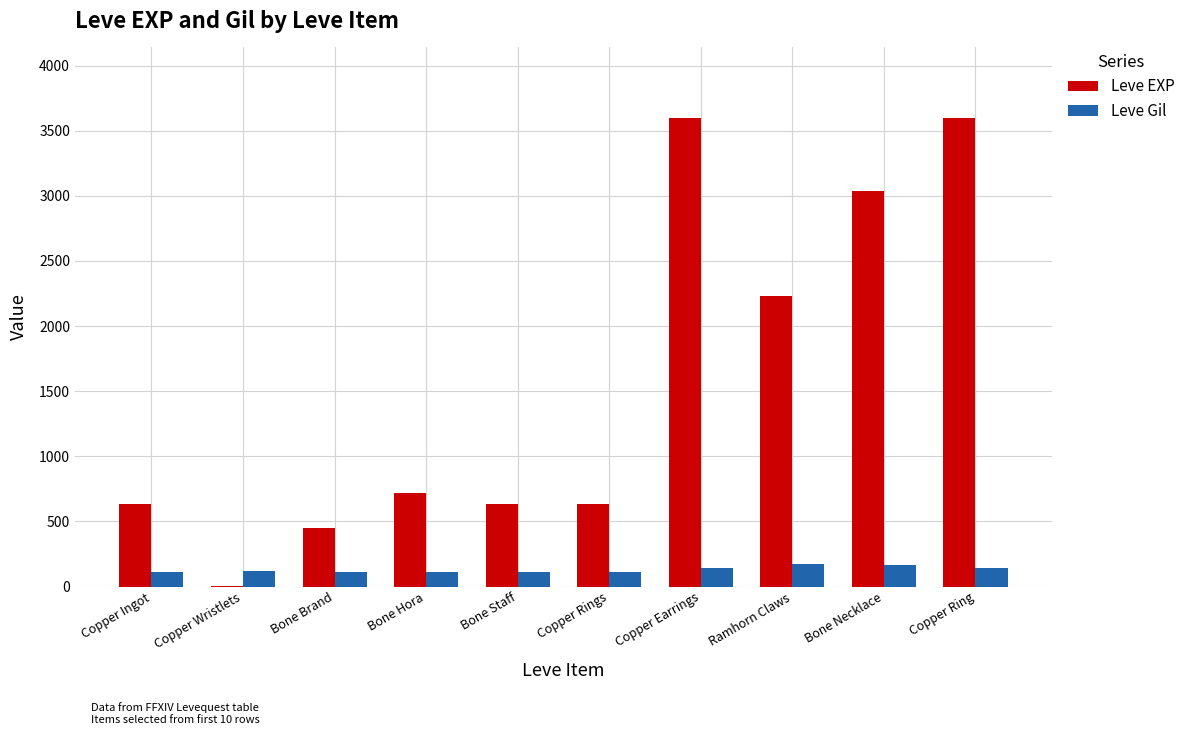

Which series changed the most between Bone Hora and Copper Ring?

Leve EXP